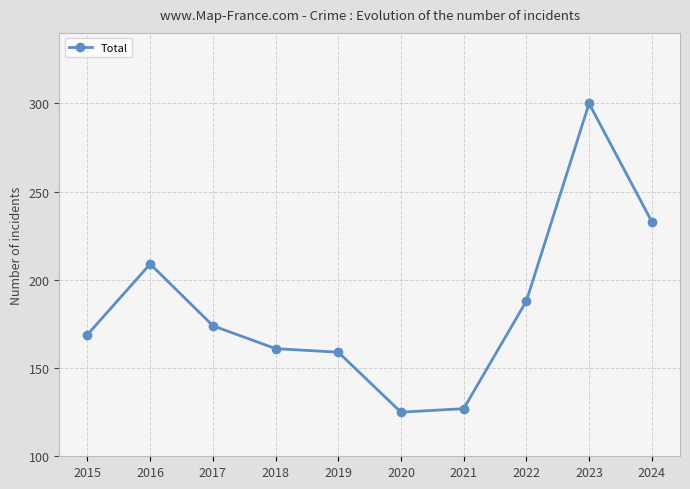

Reading right to left, transcribe all the data shown in this chart.

2024=233	2023=300	2022=188	2021=127	2020=125	2019=159	2018=161	2017=174	2016=209	2015=169